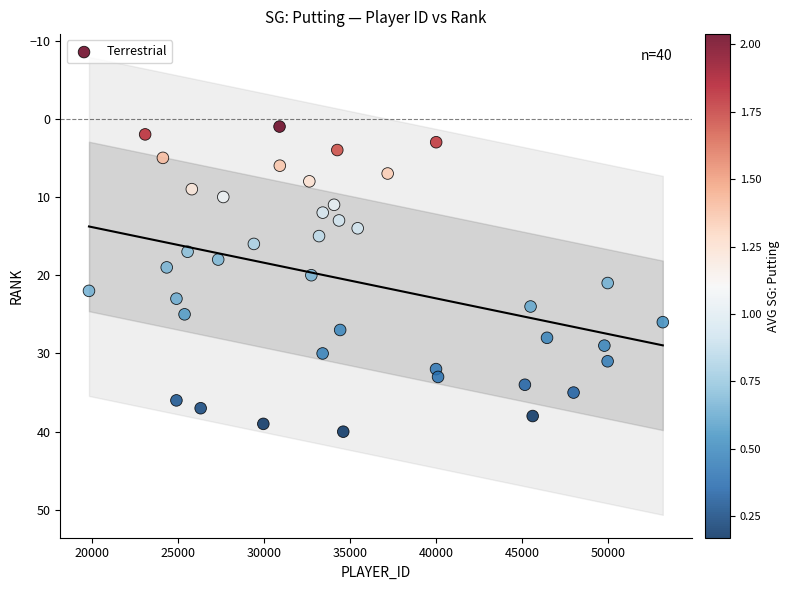

What is the range of Y values (max minus min)?

39